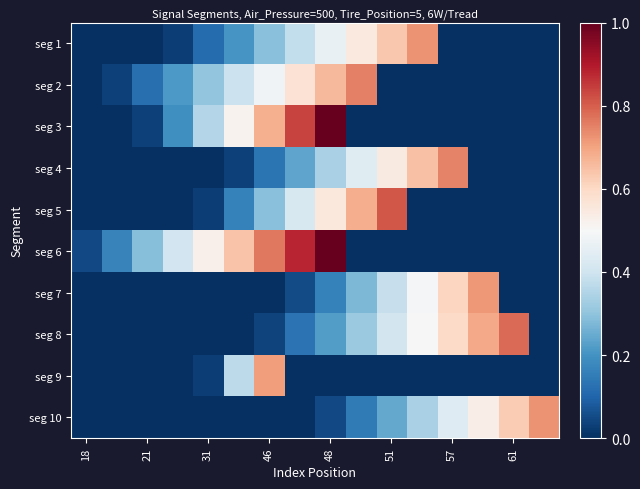

Reading right to left, what are all the values shown in this chart?

seg 1: 0.0	0.0	0.0	0.0	0.7	0.6	0.6	0.5	0.4	0.3	0.2	0.1	0.0	0.0	0.0	0.0
seg 2: 0.0	0.0	0.0	0.0	0.0	0.0	0.8	0.7	0.6	0.5	0.4	0.3	0.2	0.1	0.0	0.0
seg 3: 0.0	0.0	0.0	0.0	0.0	0.0	0.0	1.0	0.8	0.7	0.5	0.4	0.2	0.0	0.0	0.0
seg 4: 0.0	0.0	0.0	0.7	0.6	0.5	0.4	0.3	0.2	0.1	0.0	0.0	0.0	0.0	0.0	0.0
seg 5: 0.0	0.0	0.0	0.0	0.0	0.8	0.7	0.6	0.4	0.3	0.2	0.0	0.0	0.0	0.0	0.0
seg 6: 0.0	0.0	0.0	0.0	0.0	0.0	0.0	1.0	0.9	0.8	0.6	0.5	0.4	0.3	0.2	0.0
seg 7: 0.0	0.0	0.7	0.6	0.5	0.4	0.3	0.2	0.1	0.0	0.0	0.0	0.0	0.0	0.0	0.0
seg 8: 0.0	0.8	0.7	0.6	0.5	0.4	0.3	0.2	0.1	0.0	0.0	0.0	0.0	0.0	0.0	0.0
seg 9: 0.0	0.0	0.0	0.0	0.0	0.0	0.0	0.0	0.0	0.7	0.4	0.0	0.0	0.0	0.0	0.0
seg 10: 0.7	0.6	0.5	0.4	0.3	0.2	0.1	0.0	0.0	0.0	0.0	0.0	0.0	0.0	0.0	0.0